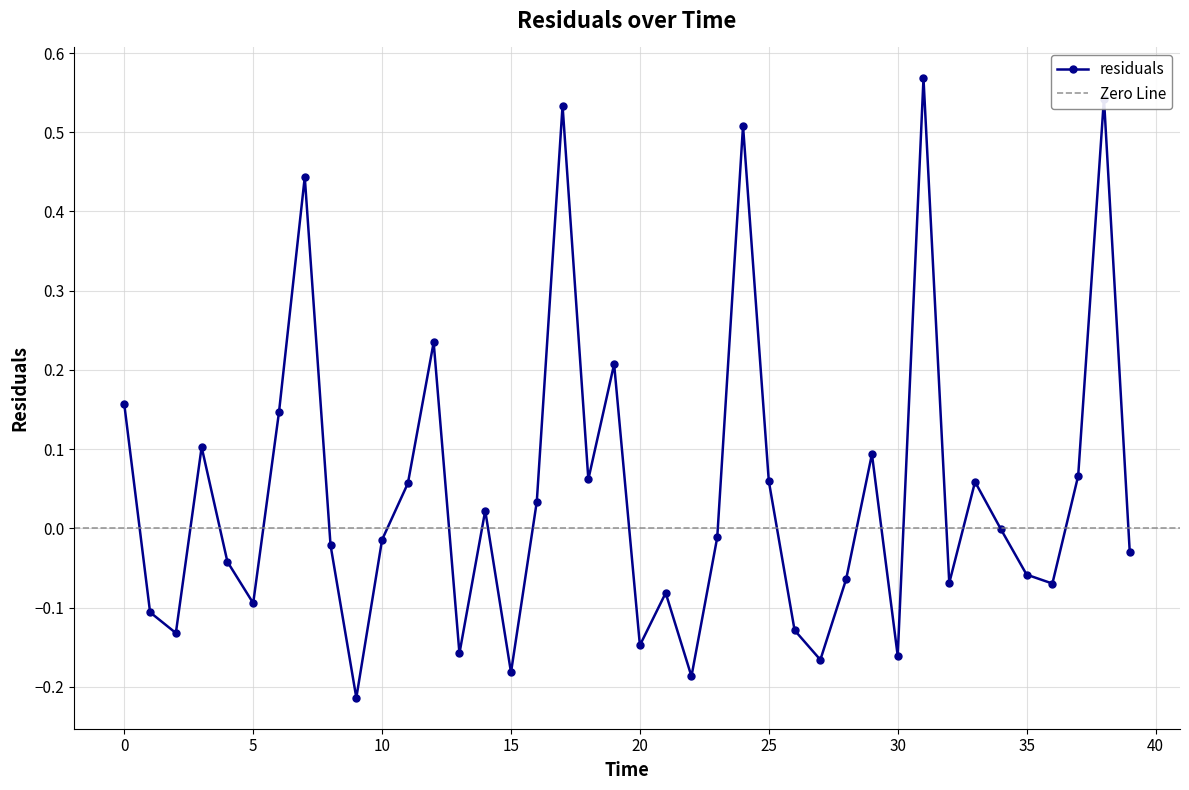

Count the number of categories in the chart.

40